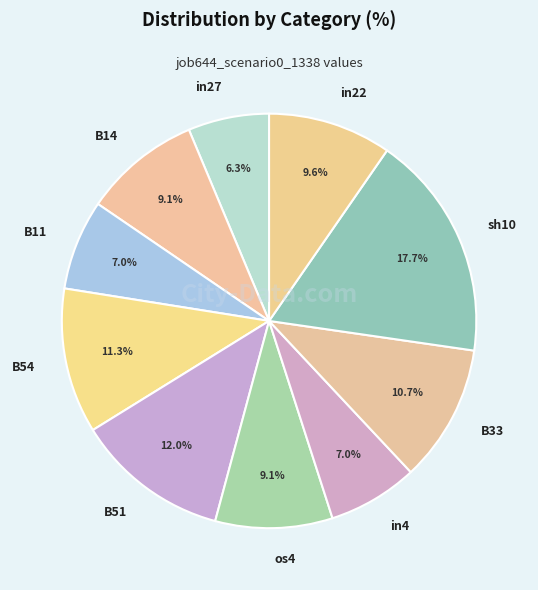

How many segments does this pie chart have?

10